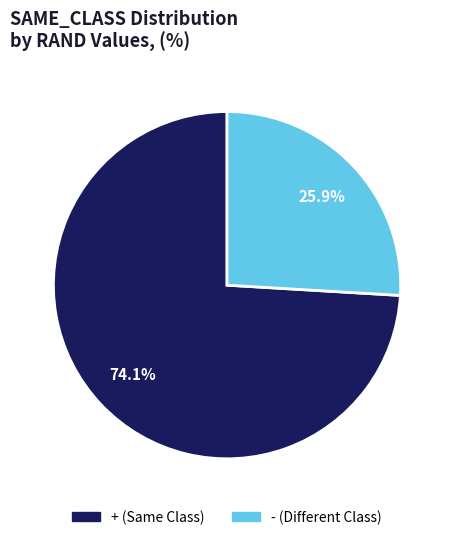

Combined, do + and - account for over 50%?

Yes